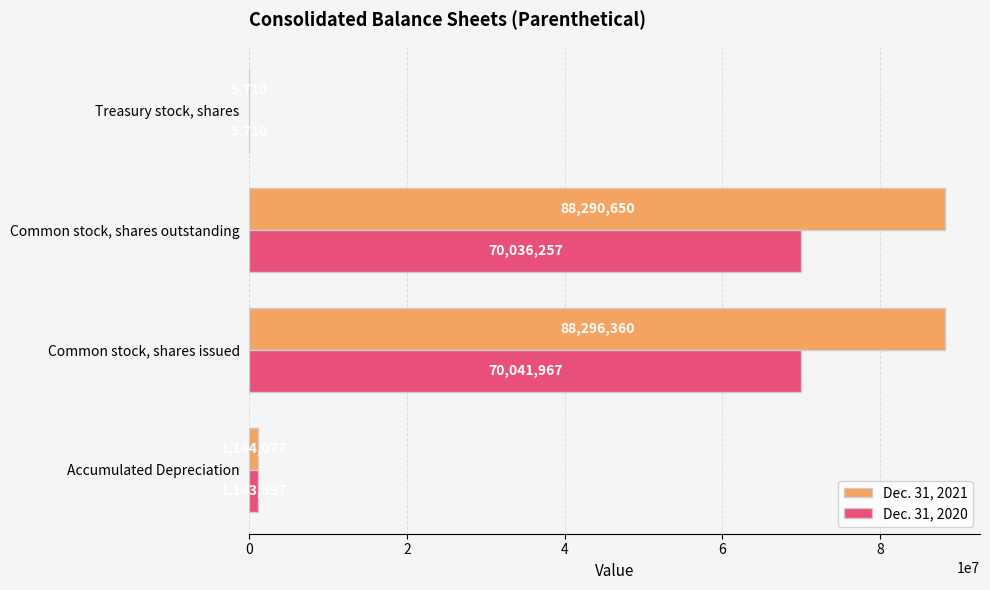

Which category has the highest value in the Dec. 31, 2021 series?

Common stock, shares issued